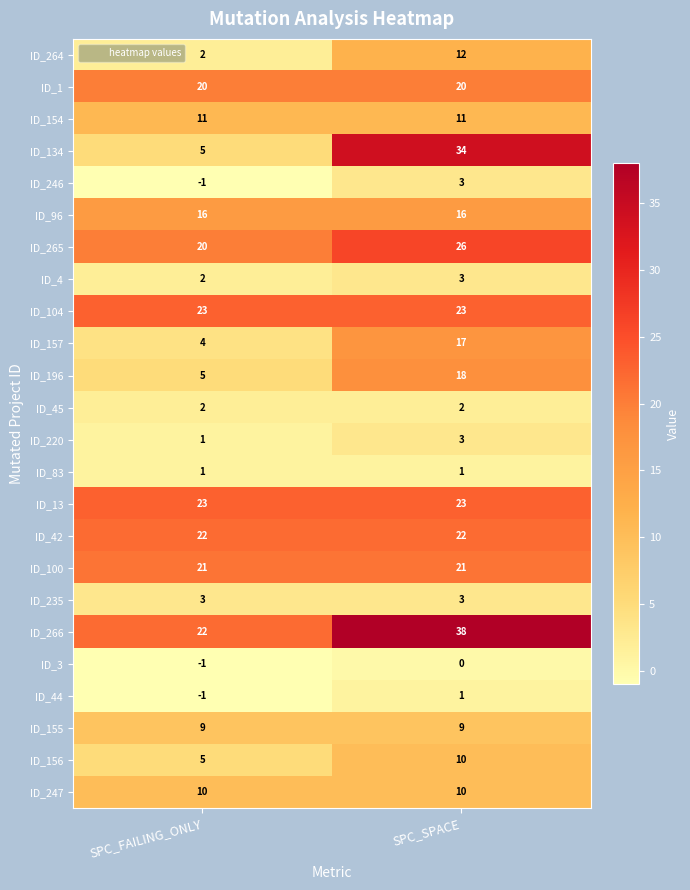

Which label corresponds to the smallest value in the chart?

SPC_FAILING_ONLY